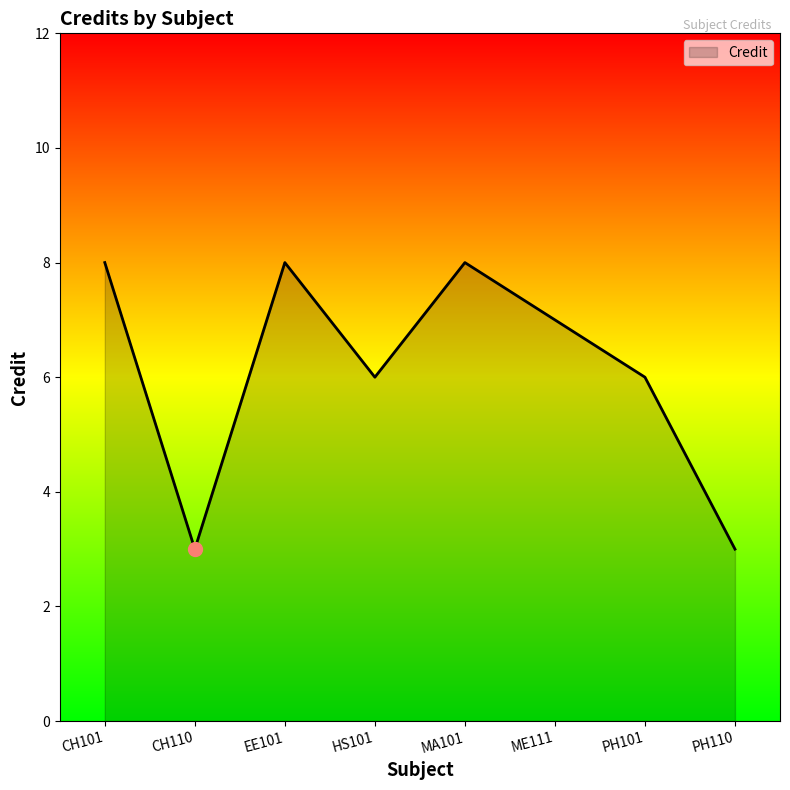

How many values are below 7?

4